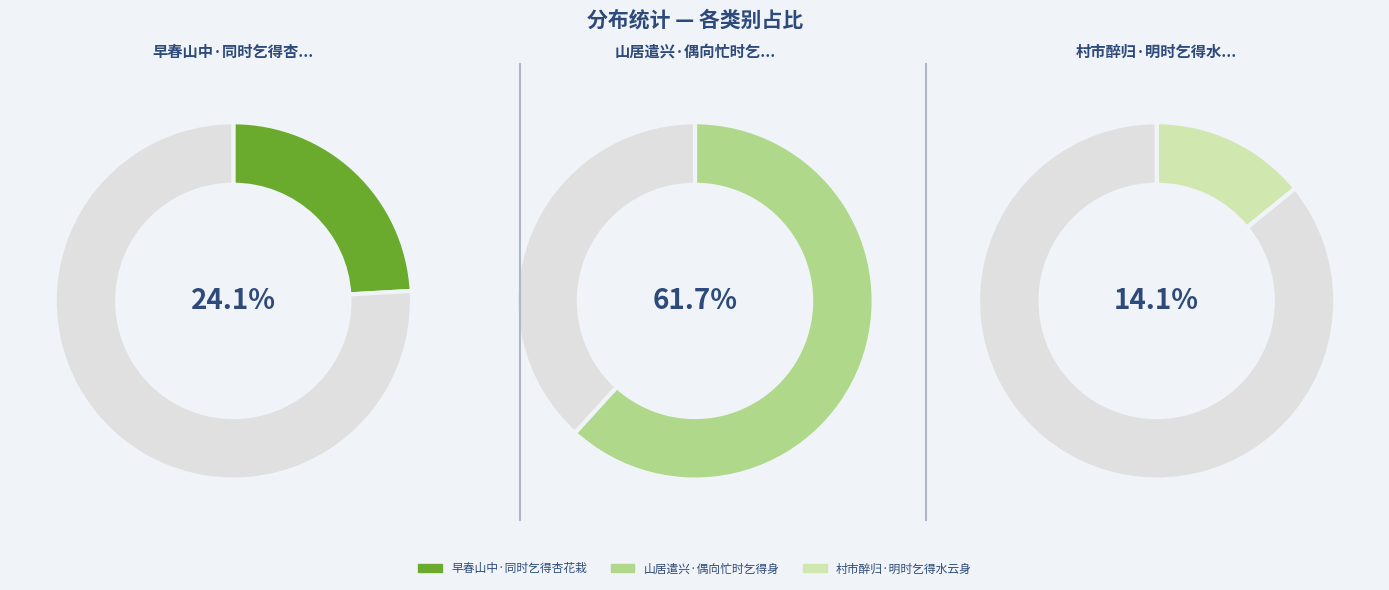

Count the number of slices in the pie.

3